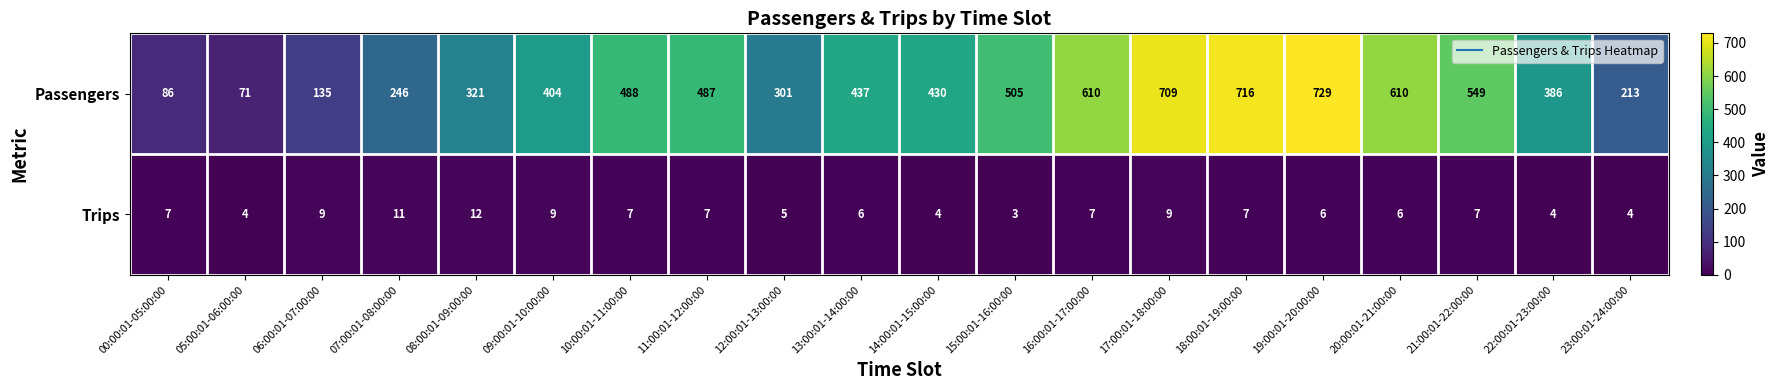

What is the difference between the Trips values at 22:00:01-23:00:00 and 21:00:01-22:00:00?

3